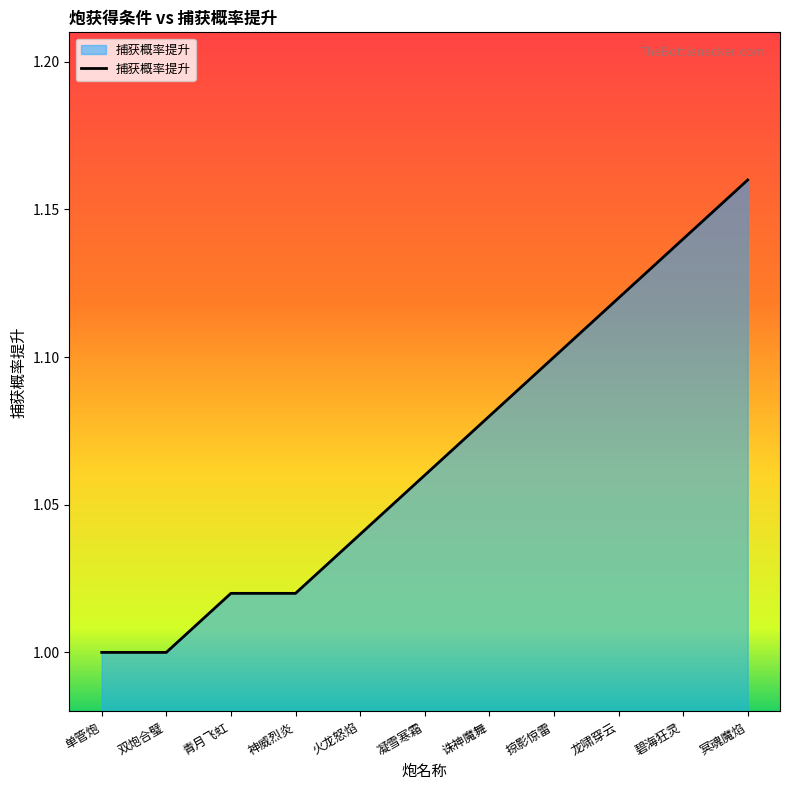

Approximately how many times larger is the value at 掠影惊雷 compared to 冥魂魔焰?

0.9